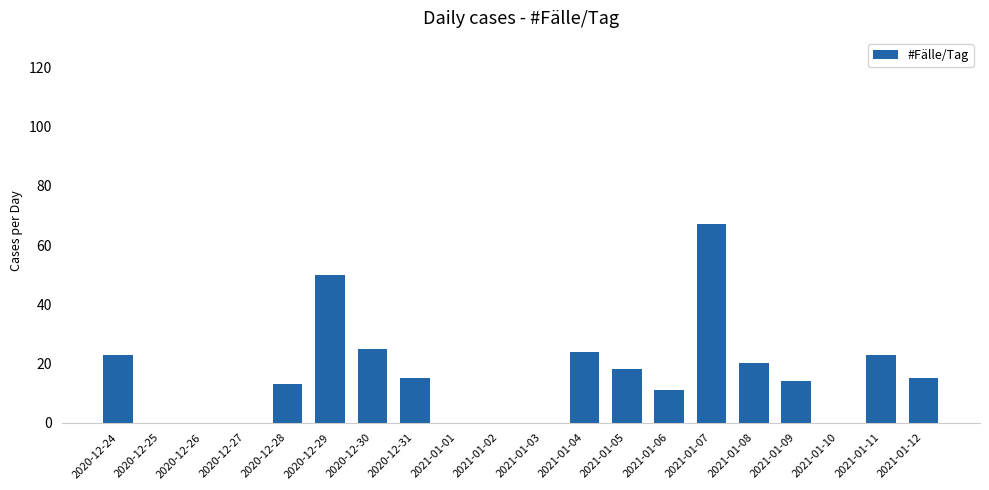

The value at 2021-01-09 is 5. True or false?

False